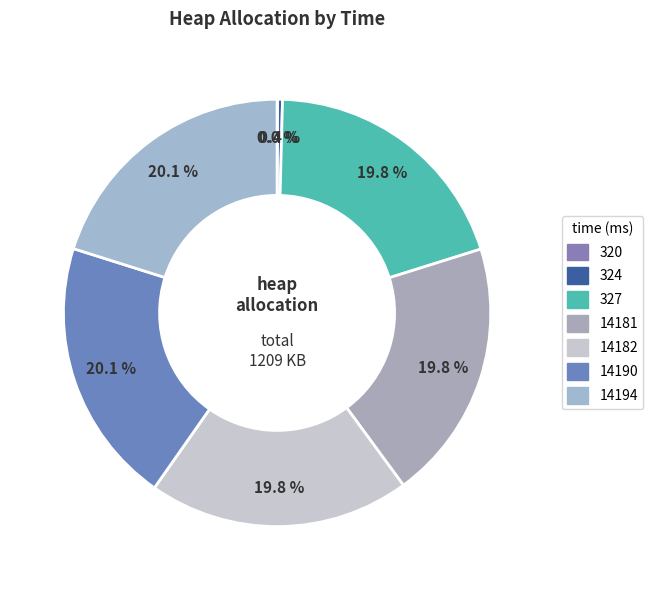

To the nearest percent, what portion does 327 represent?

20%